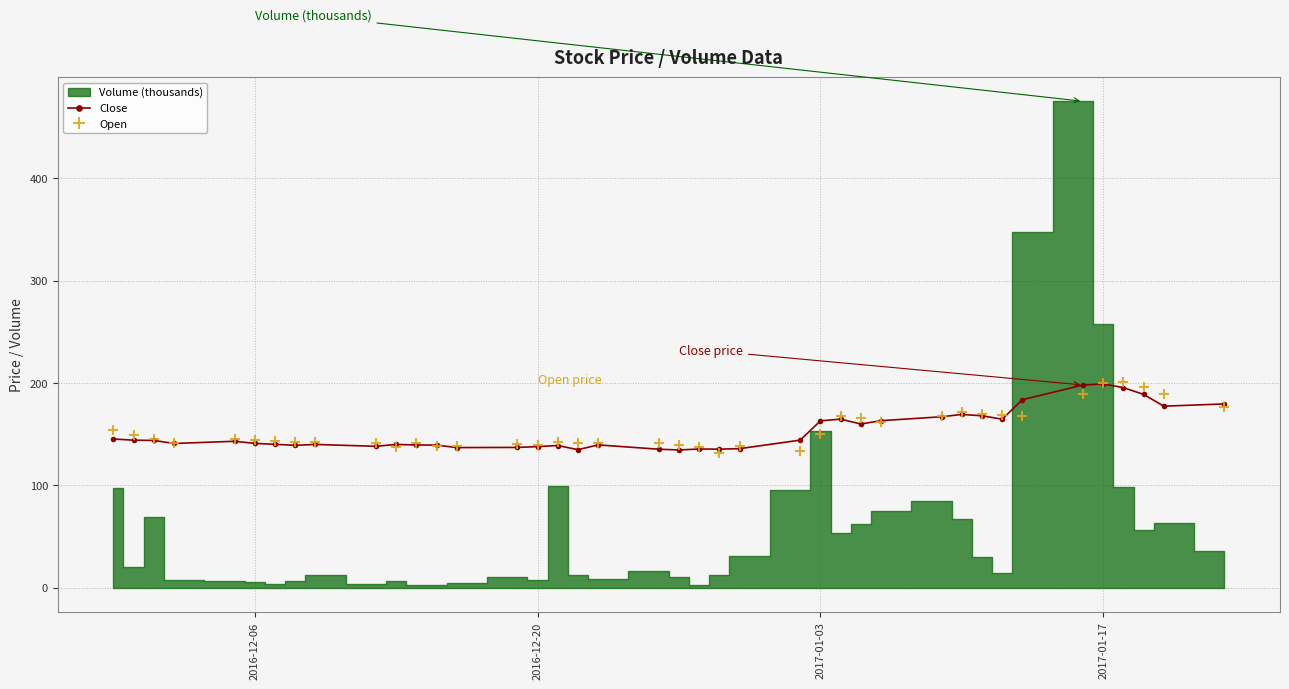

What is the maximum value for Close?

199.1